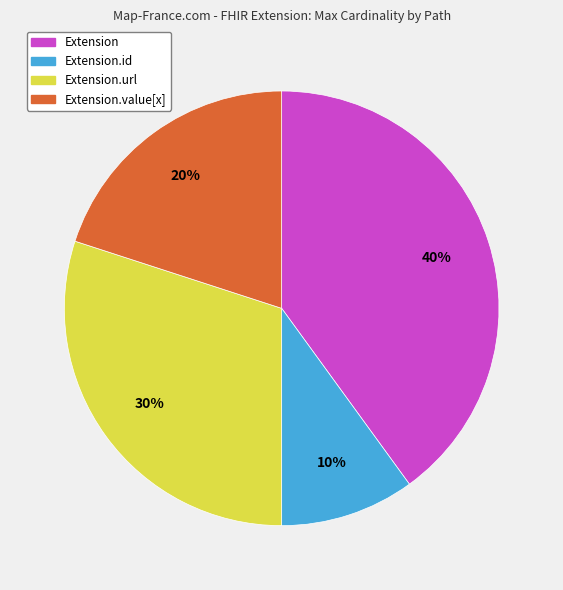

How many segments does this pie chart have?

4